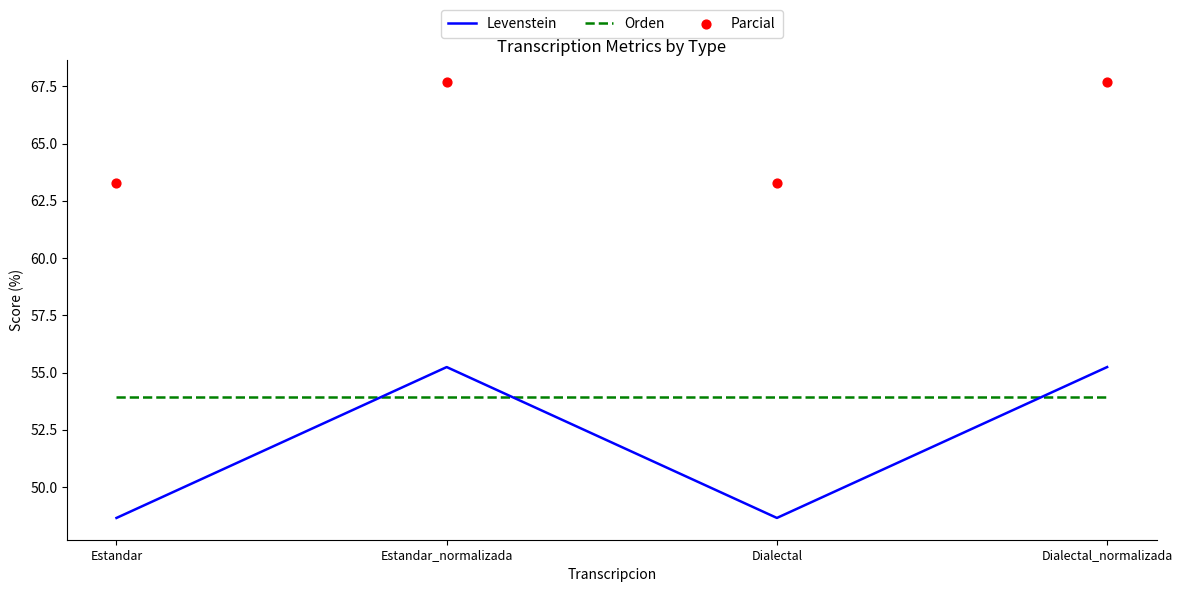

What are all the series names shown in the legend?

Levenstein, Orden, Parcial